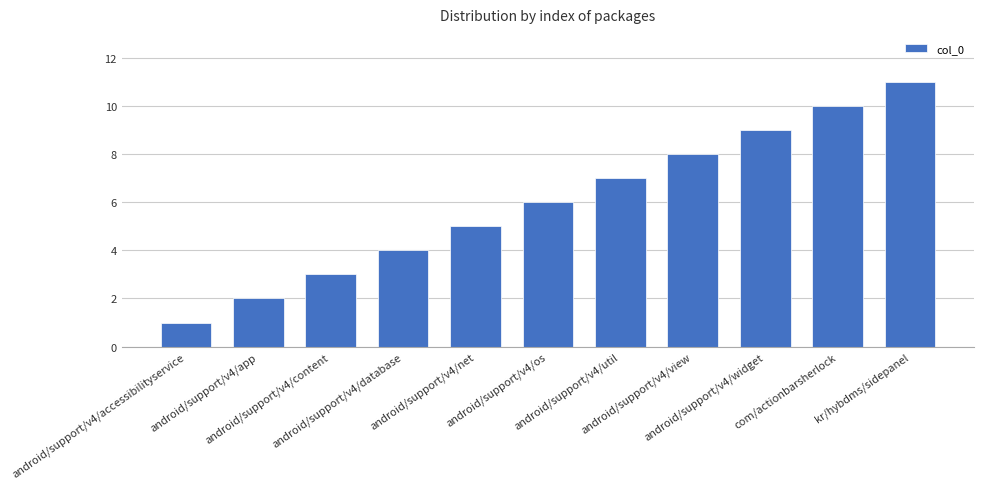

Which label corresponds to the largest value in the chart?

kr/hybdms/sidepanel